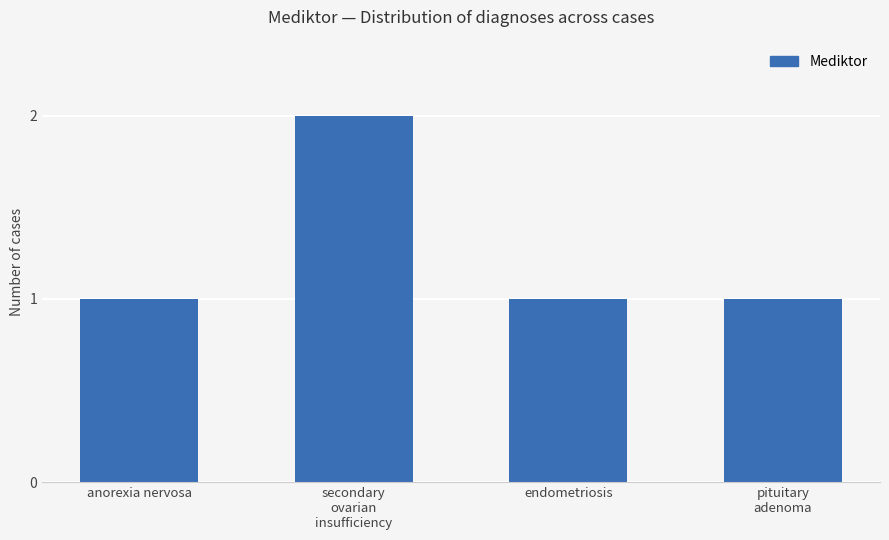

Reading left to right, extract all data points from this chart.

anorexia nervosa=1	secondary
ovarian
insufficiency=2	endometriosis=1	pituitary
adenoma=1